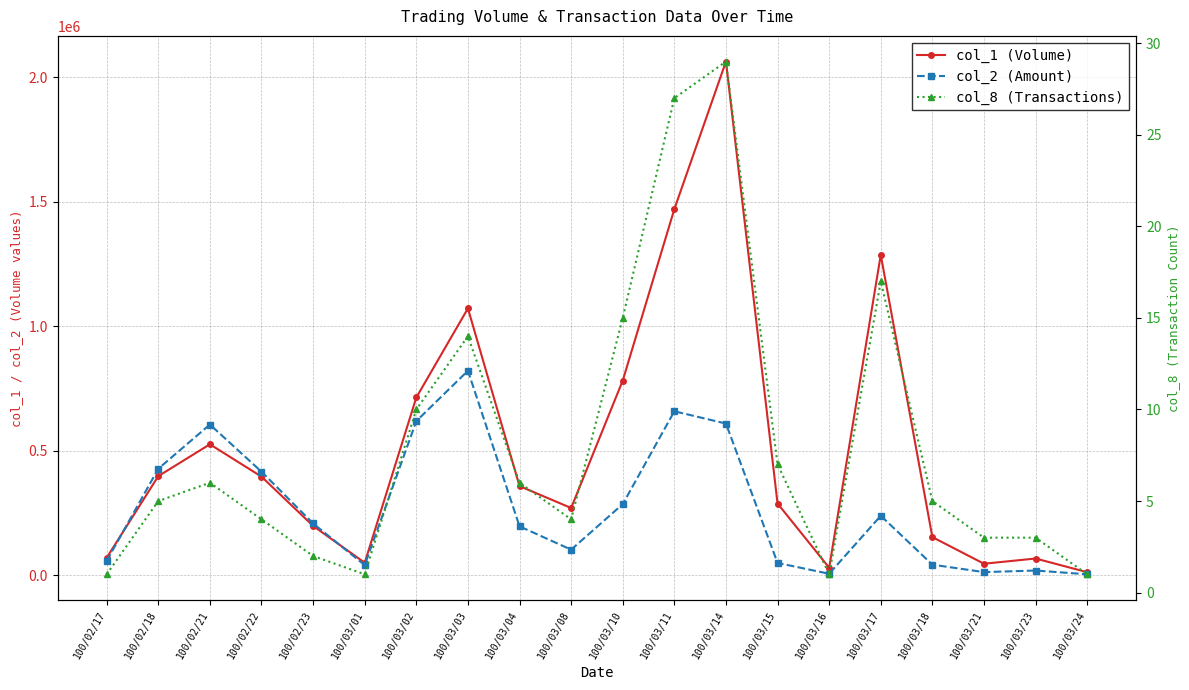

At which category does the chart reach its peak across all series?

100/03/14